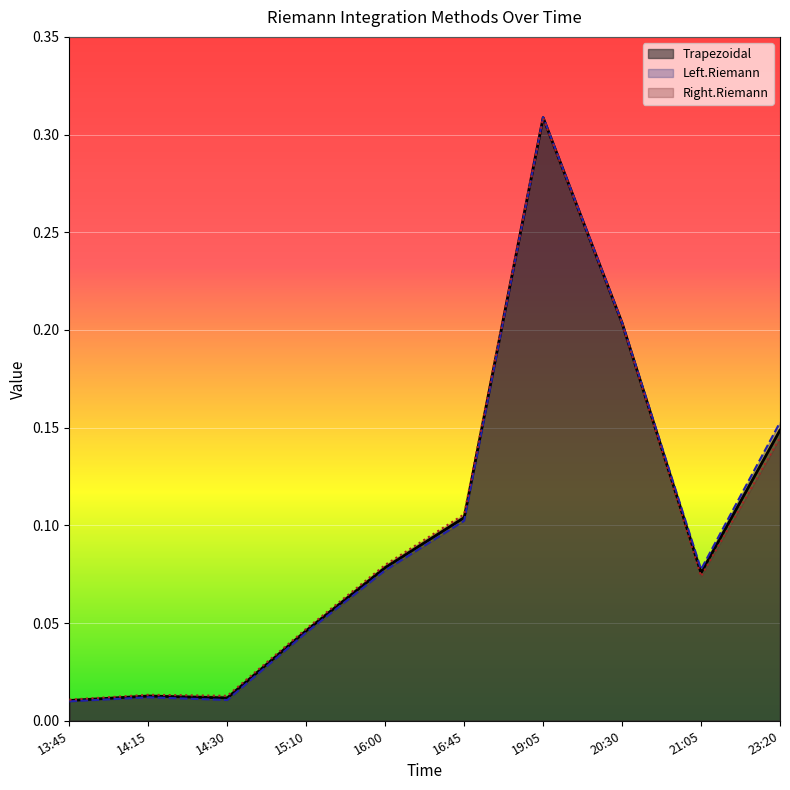

Where is the first local minimum for Trapezoidal?

14:30